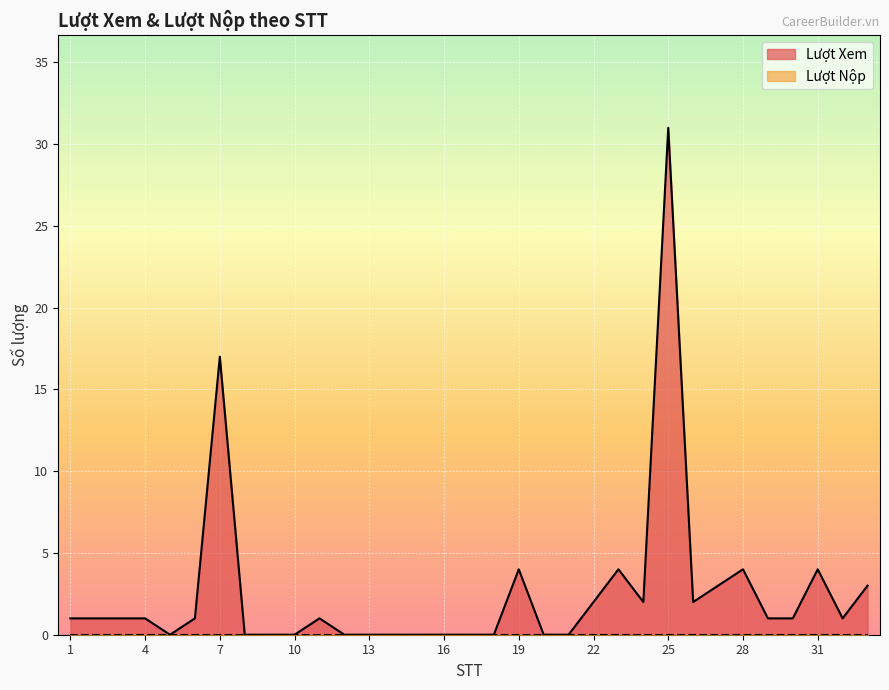

Reading right to left, what are all the values shown in this chart?

33=3	32=1	31=4	30=1	29=1	28=4	27=3	26=2	25=31	24=2	23=4	22=2	21=0	20=0	19=4	18=0	17=0	16=0	15=0	14=0	13=0	12=0	11=1	10=0	9=0	8=0	7=17	6=1	5=0	4=1	3=1	2=1	1=1